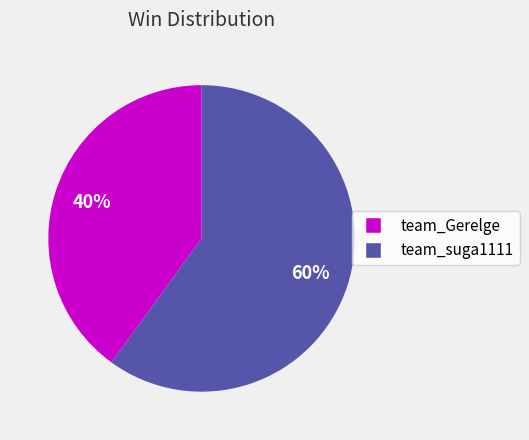

To the nearest percent, what percentage of the pie is team_Gerelge?

40%